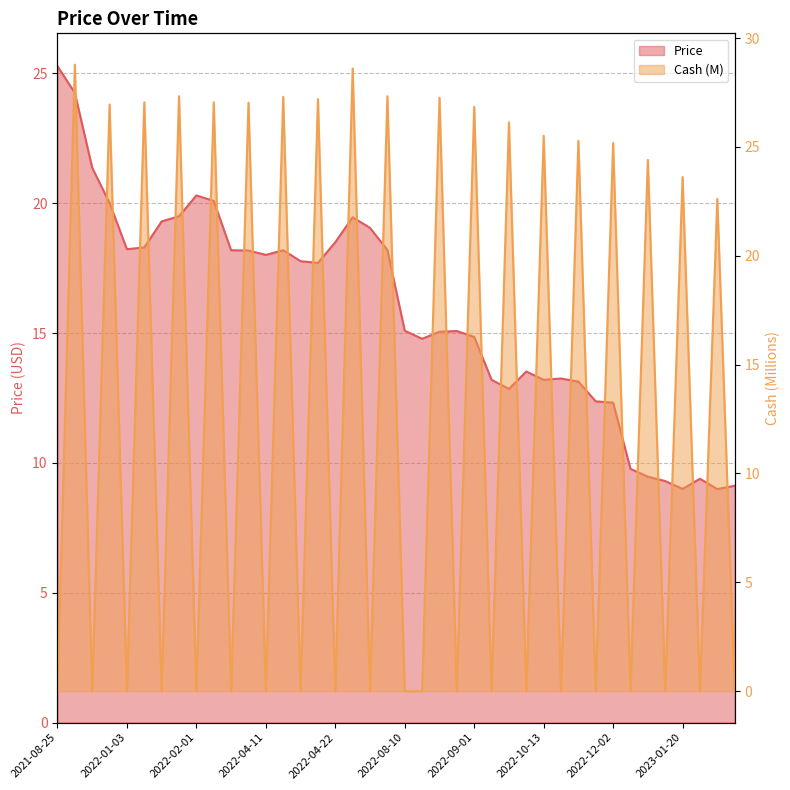

Between 2022-01-27 and 2022-03-16, which series saw the biggest shift?

Price